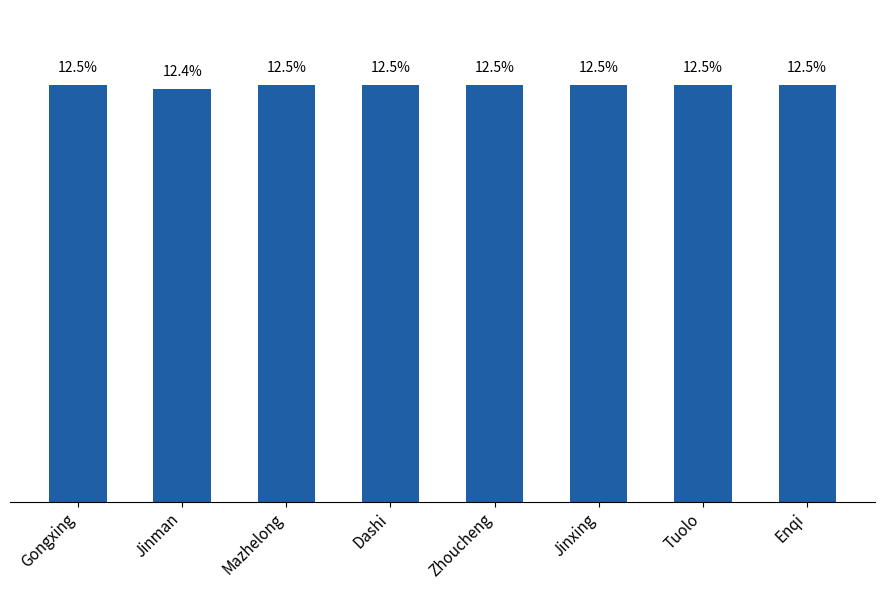

The value at Mazhelong is 45. True or false?

False